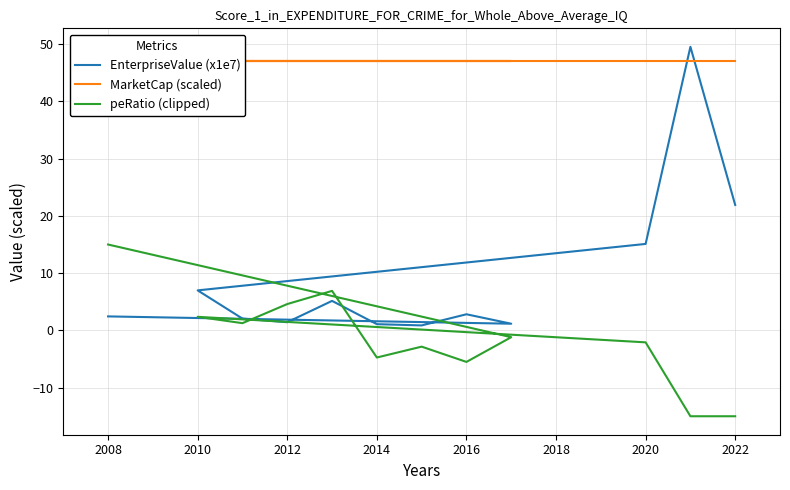

At how many categories does at least one series exceed 38?

12